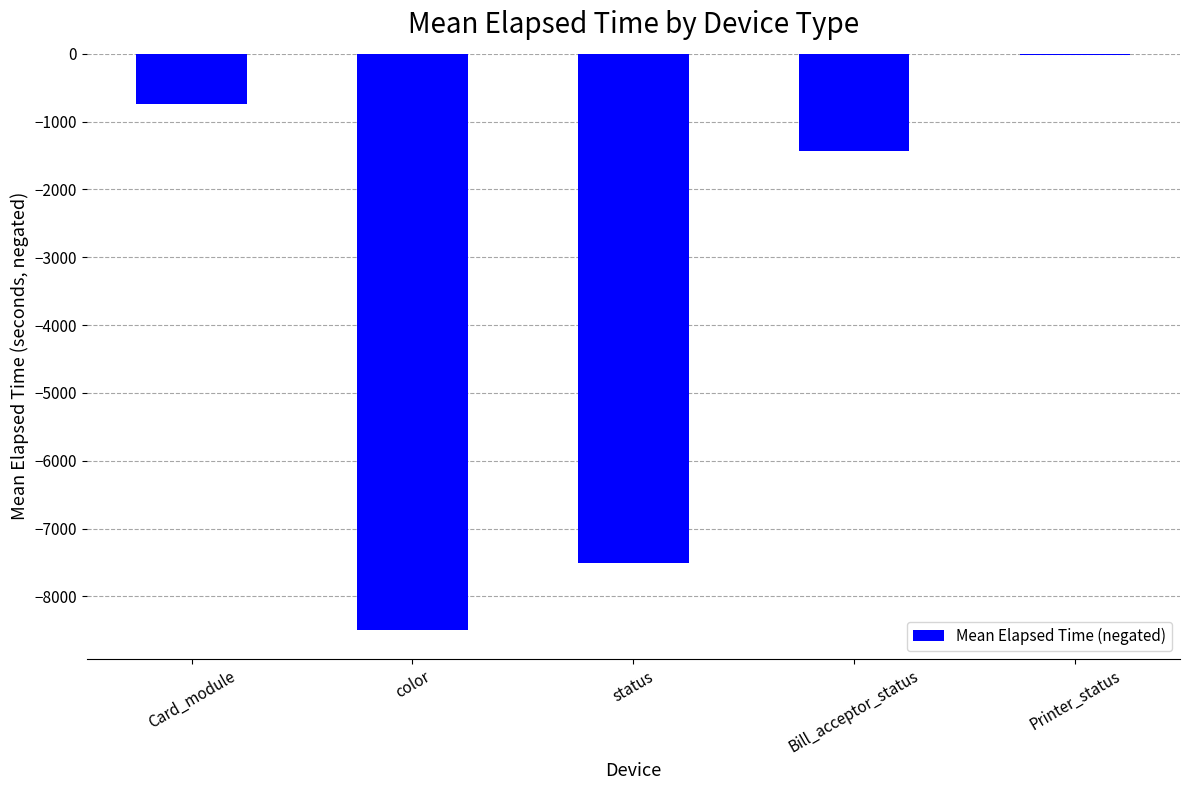

What is the sum of the values at status and color?

-16005.0